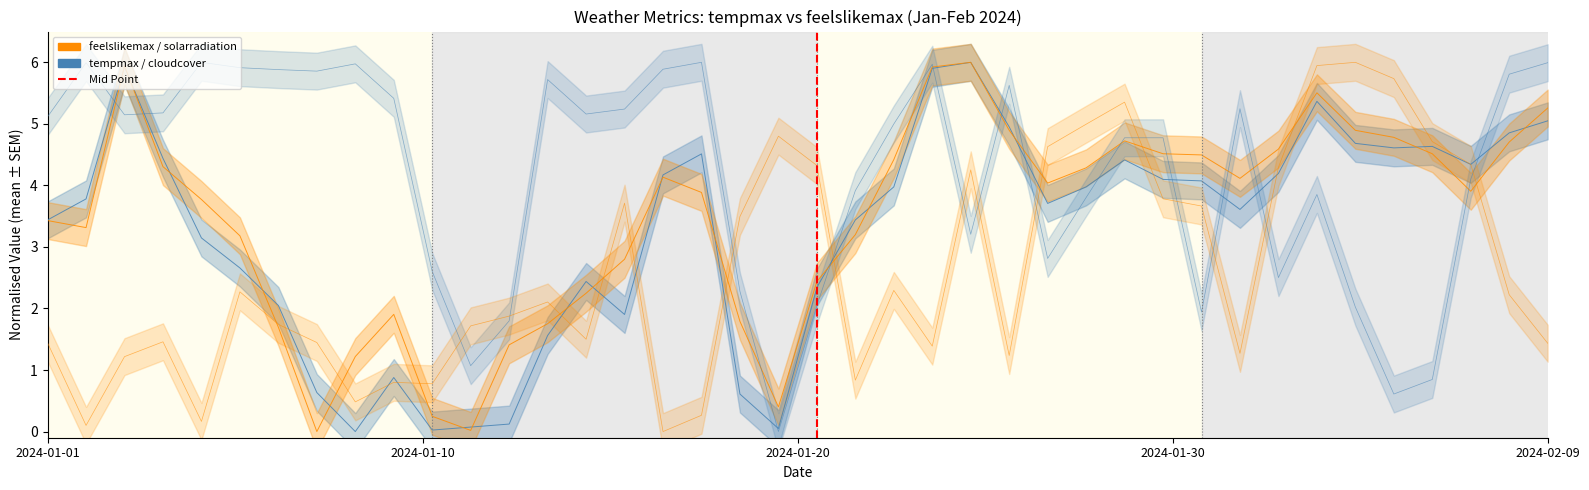

Does the chart have visible grid lines?

No